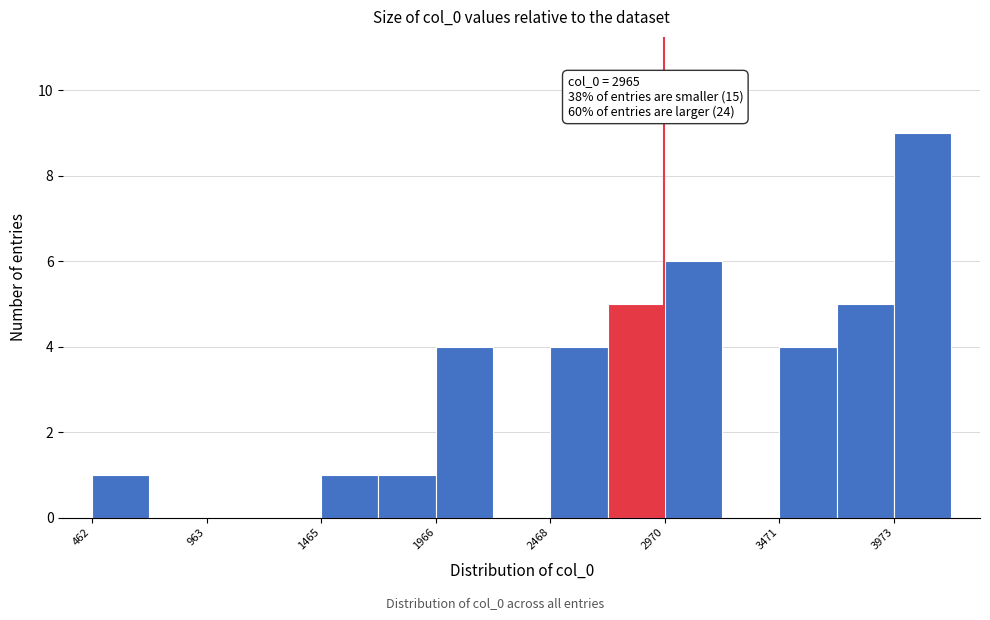

Around what value on the x-axis is the tallest bar? Give the approximate position of its centre, as read against the axis.

4100